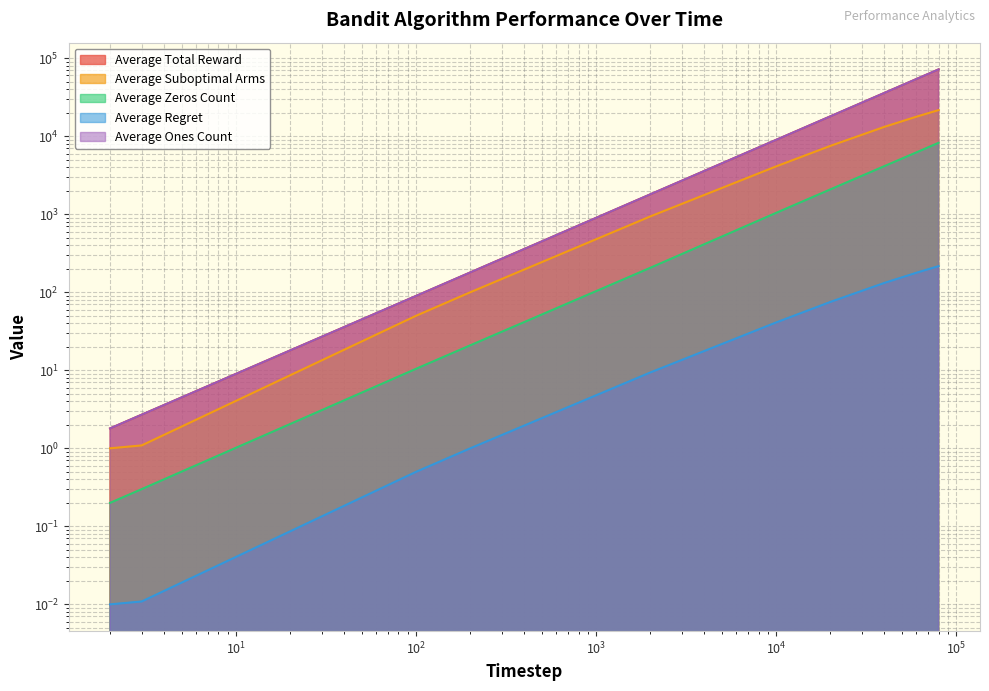

How many series are shown in this chart?

5